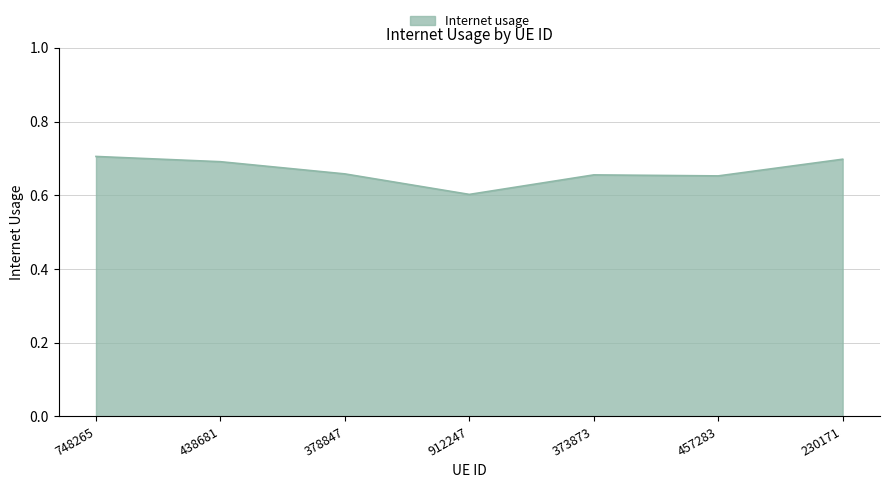

The value at 457283 is 0.7. True or false?

True